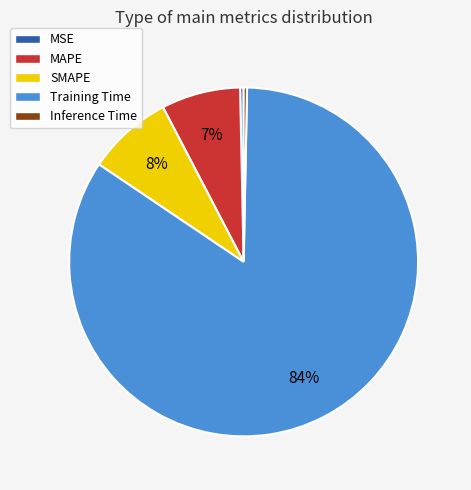

Which has a higher value, MSE or MAPE?

MAPE